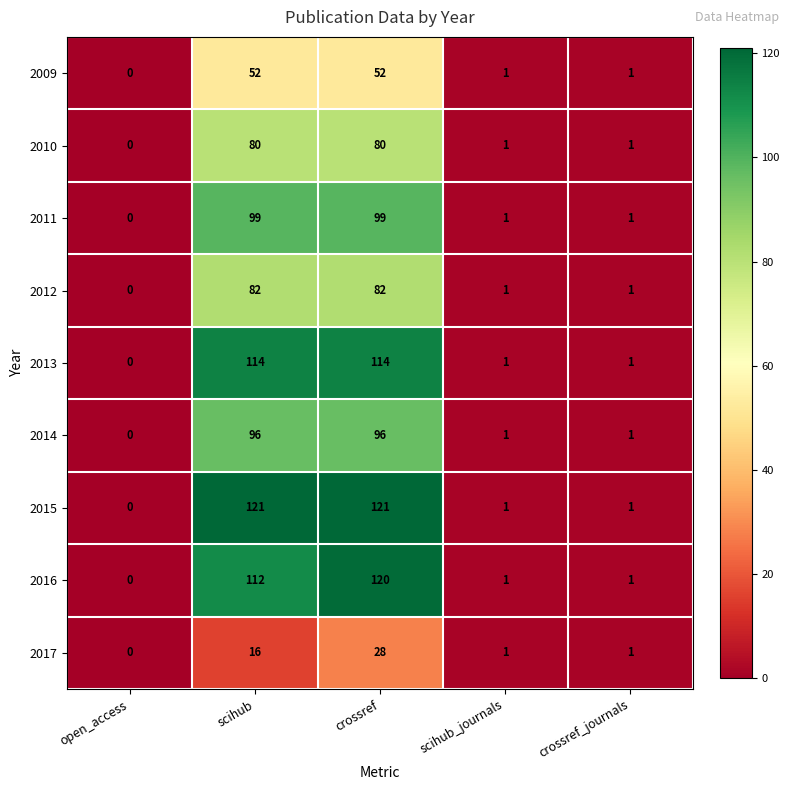

What value does the 2009 series have at crossref, to the nearest 5?

50